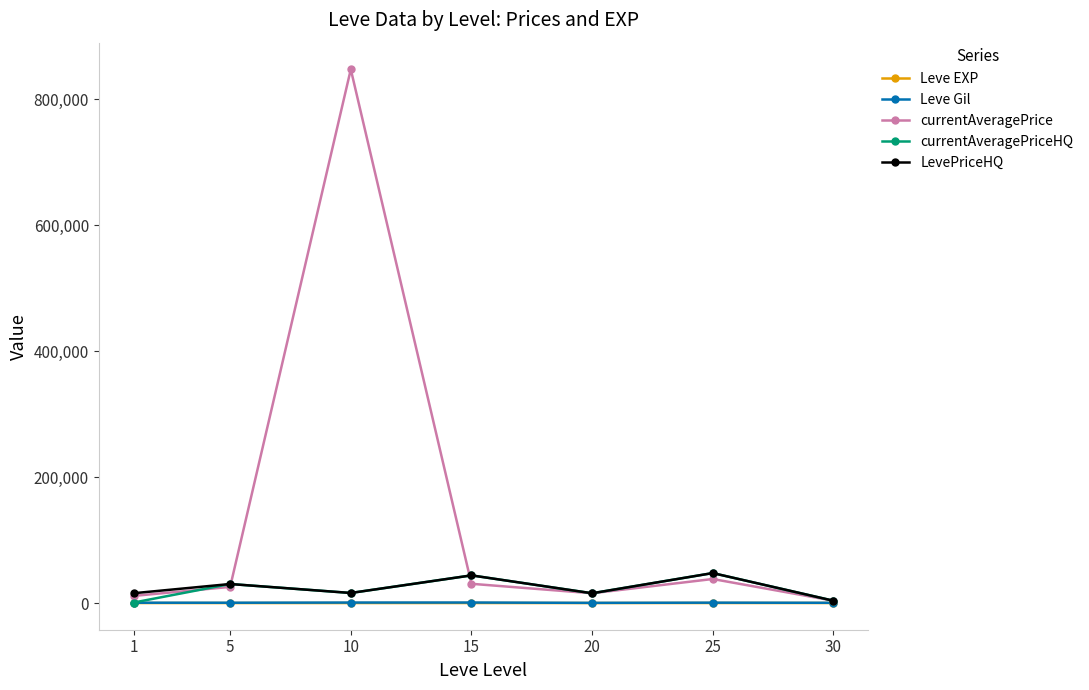

What is the average value of the Leve EXP series?

22.1